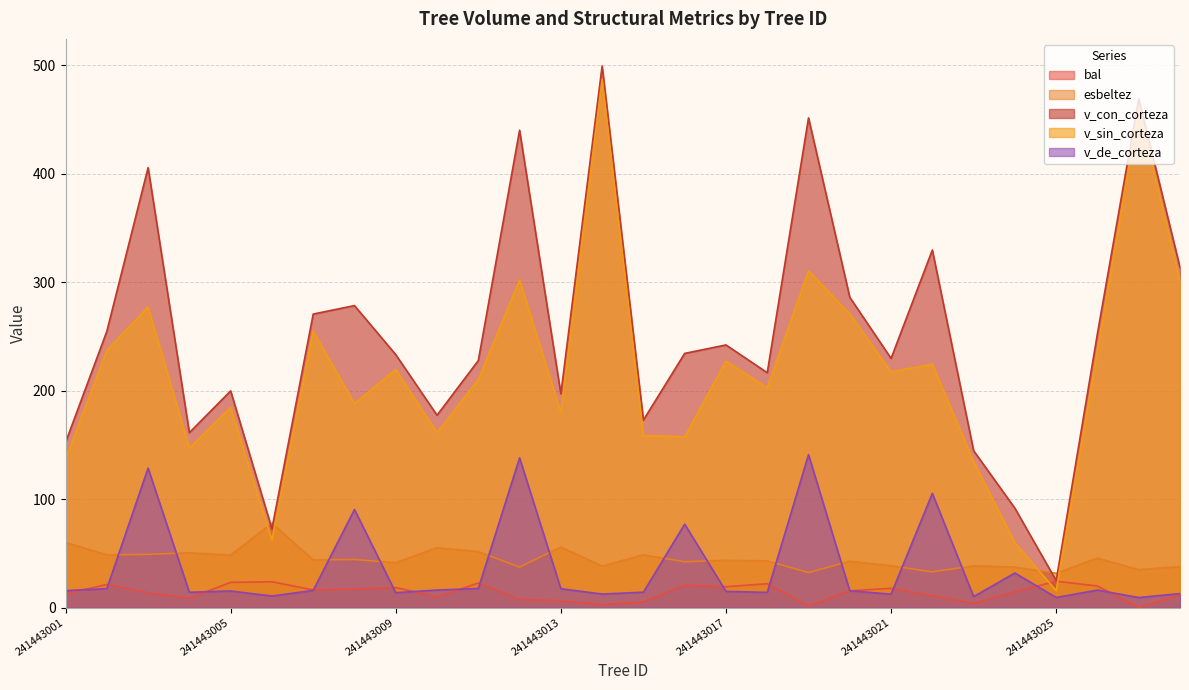

Read the v_con_corteza value at 241443009.

233.3